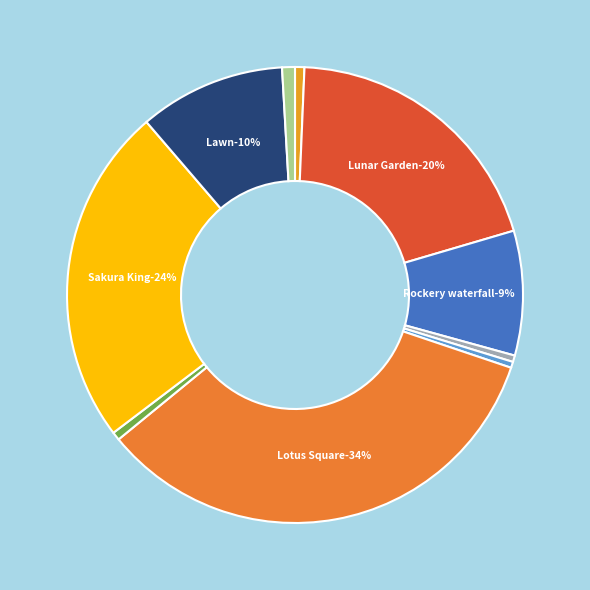

What is the change in value from Tower of Friendship to Lotus Square?

+4339.8